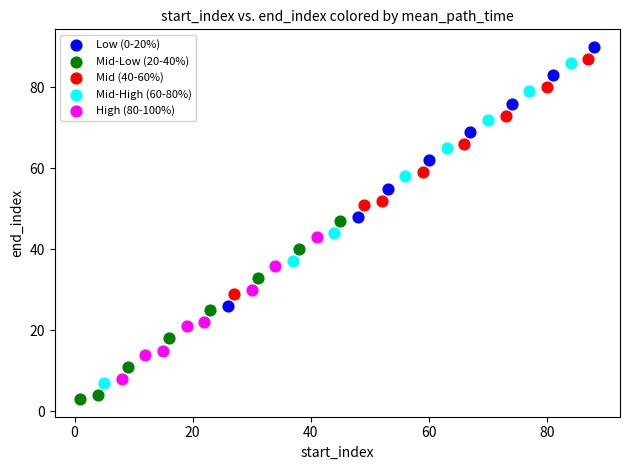

Which series has the largest Y range (max minus min)?

Mid-High (60-80%)